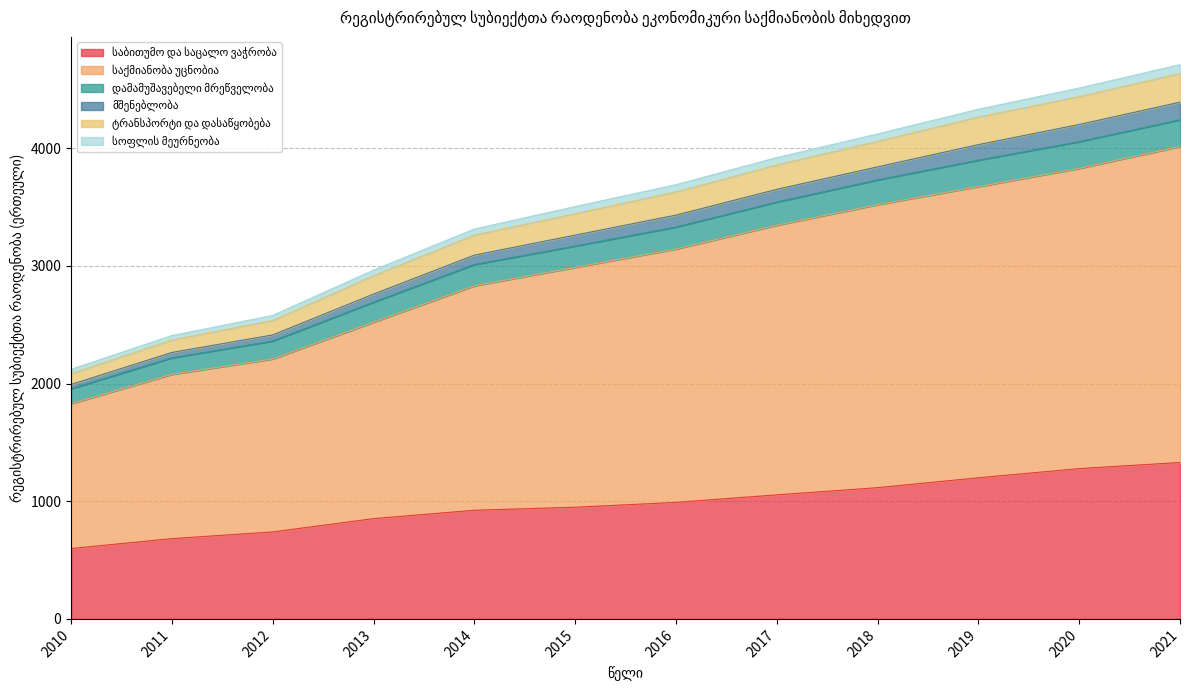

Does the chart have visible grid lines?

Yes